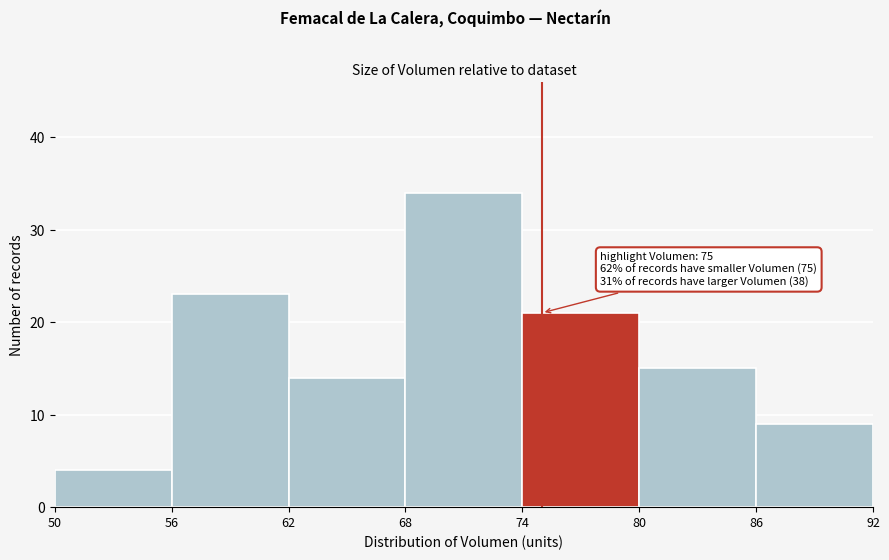

Which range on the x-axis has the tallest bar?

68 to 74